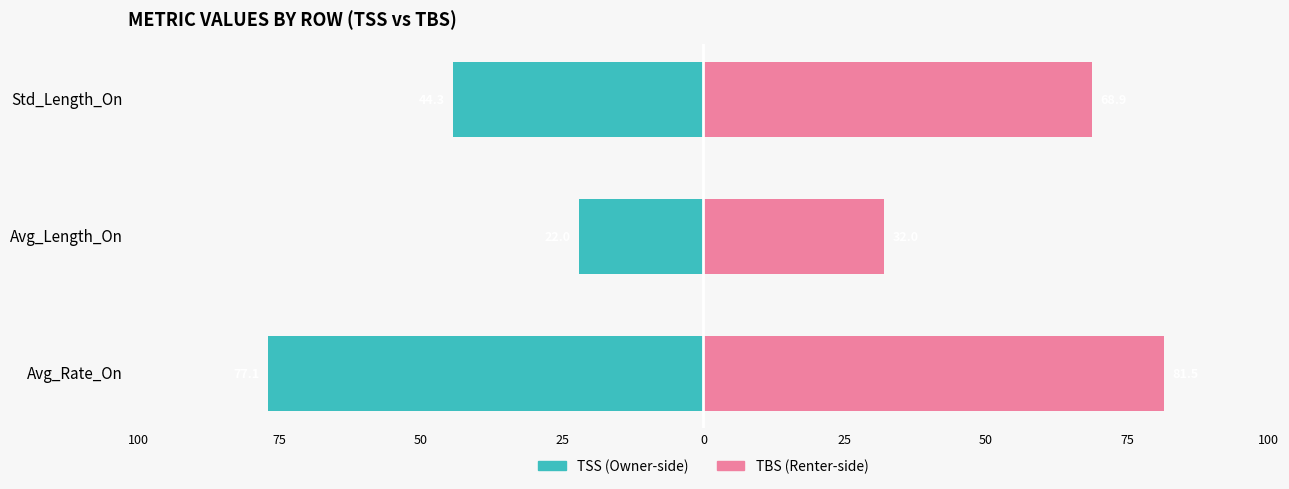

Reading left to right, extract all data points from this chart.

TSS (left): -77.1	-22.0	-44.3
TBS (right): 81.5	32.0	68.9